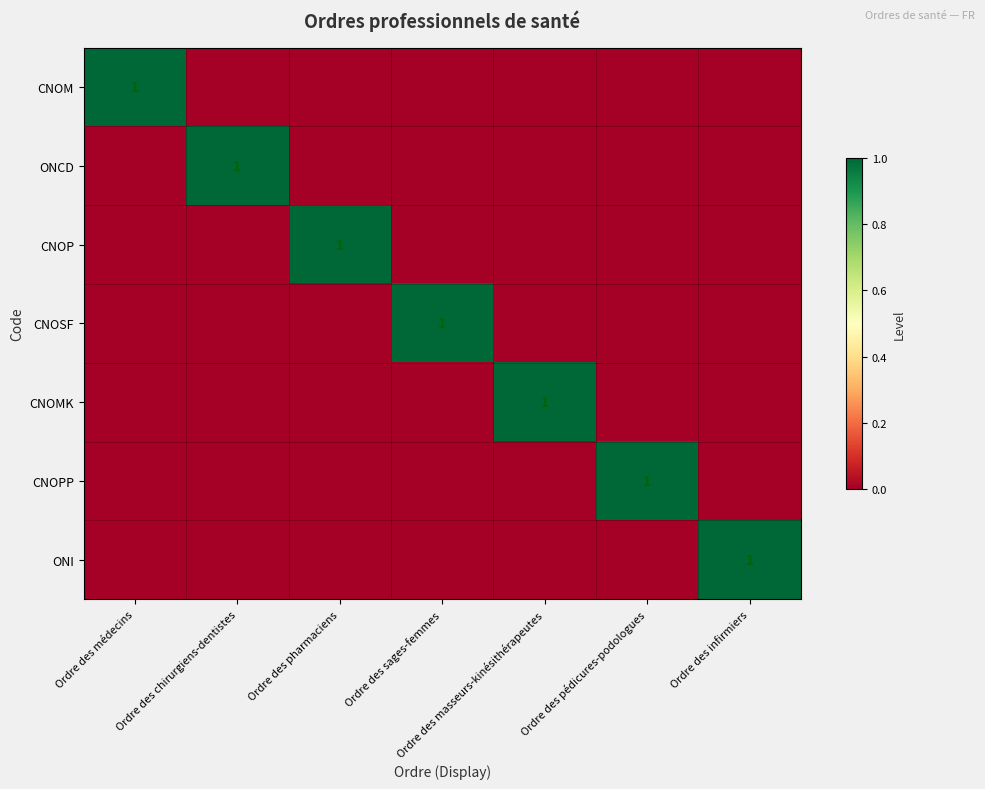

The value of CNOSF at Ordre des sages-femmes is 0. True or false?

False